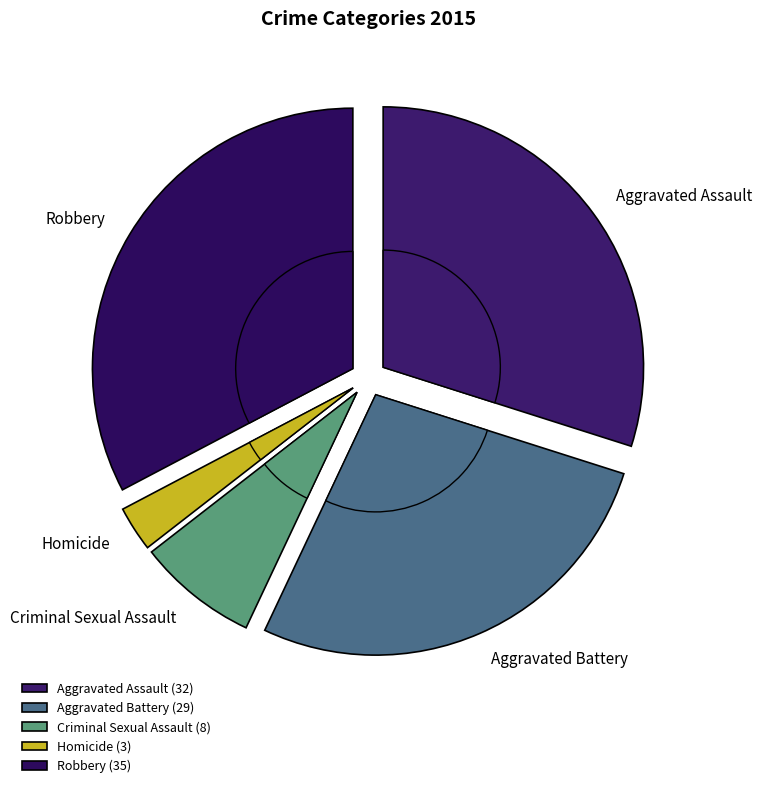

How much of the chart is everything except Criminal Sexual Assault?

92.5%